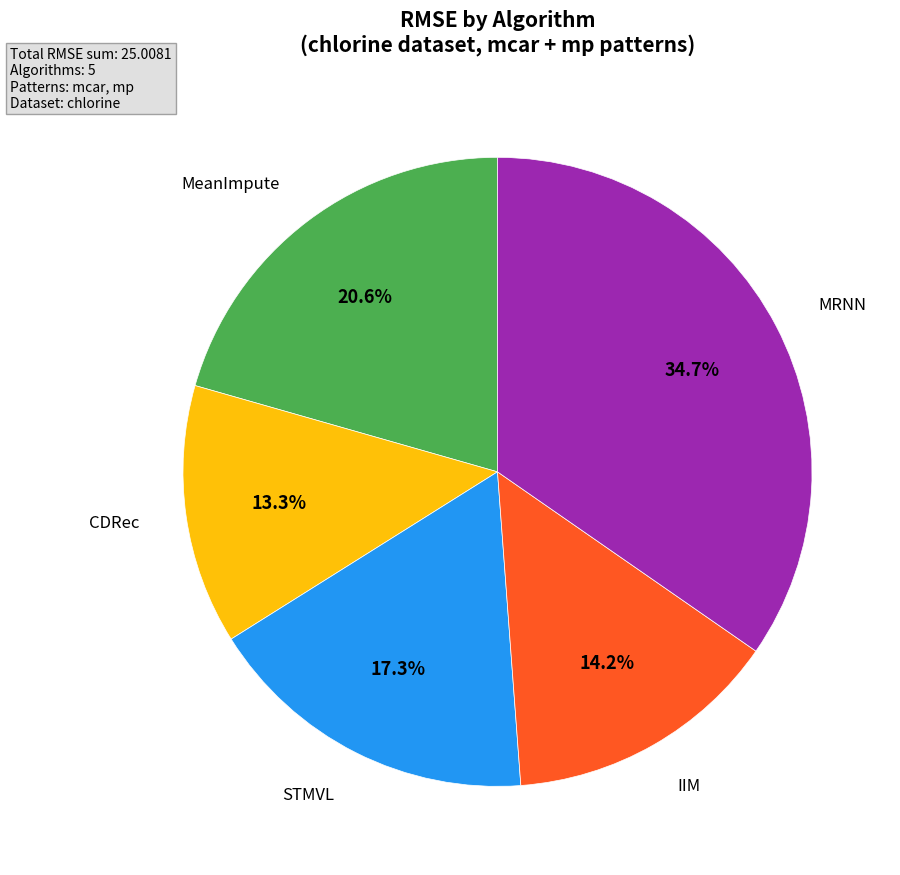

Is there a majority slice in this chart?

No